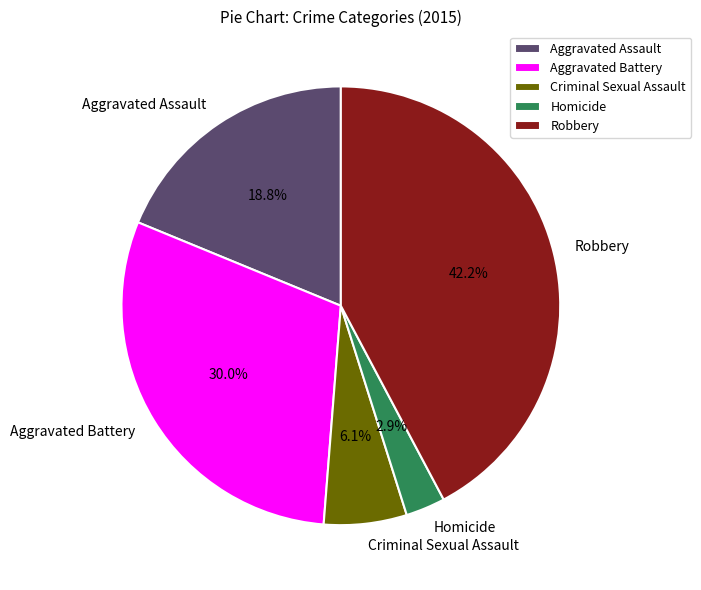

How many slices are in this pie chart?

5